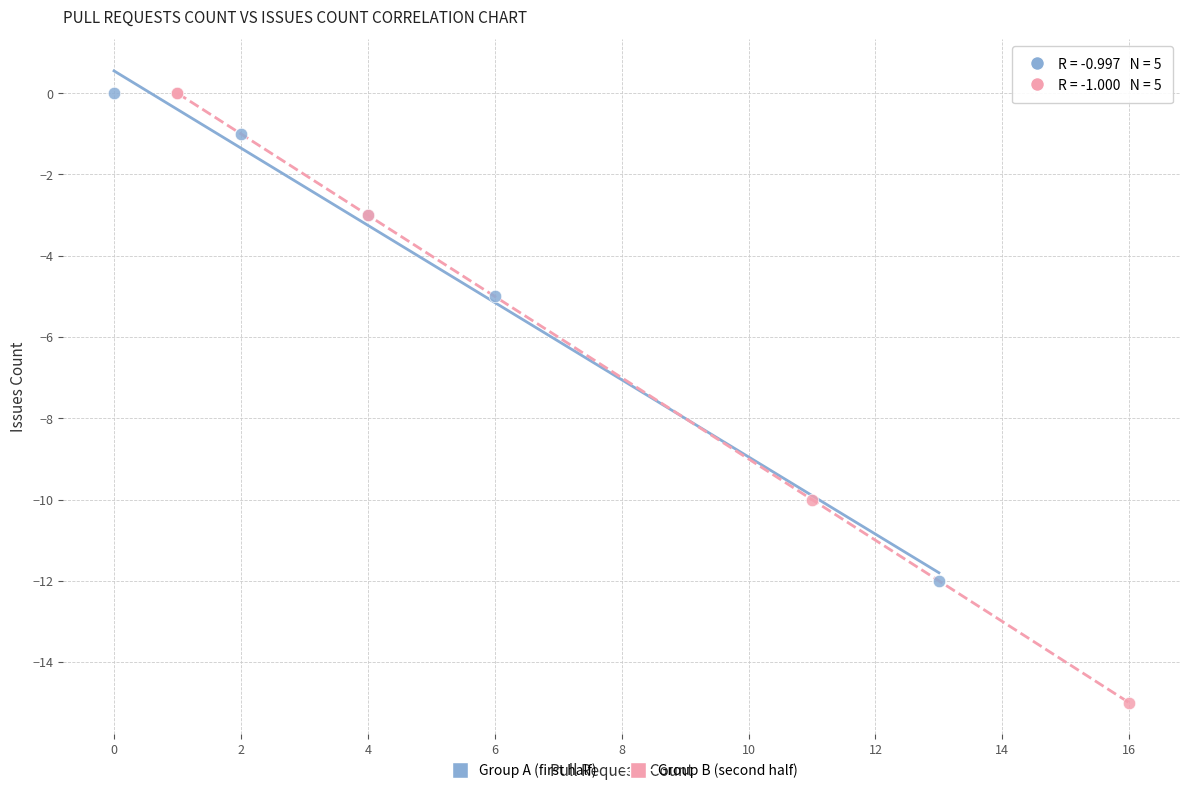

Which series reaches the minimum Y coordinate?

Group B (second half)